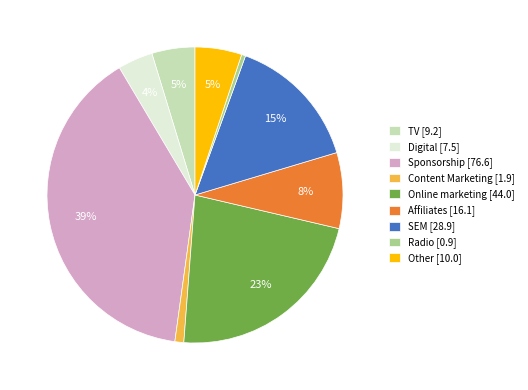

Which category has the smallest portion of the pie?

Radio